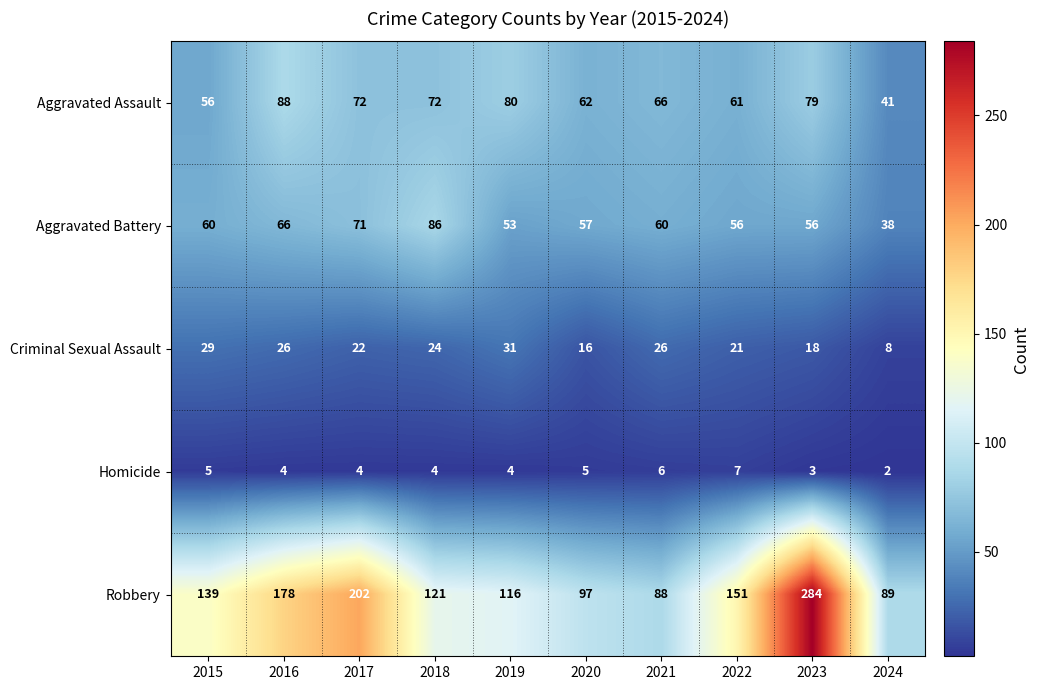

Rank the series at 2017 from lowest to highest value.

Homicide, Criminal Sexual Assault, Aggravated Battery, Aggravated Assault, Robbery